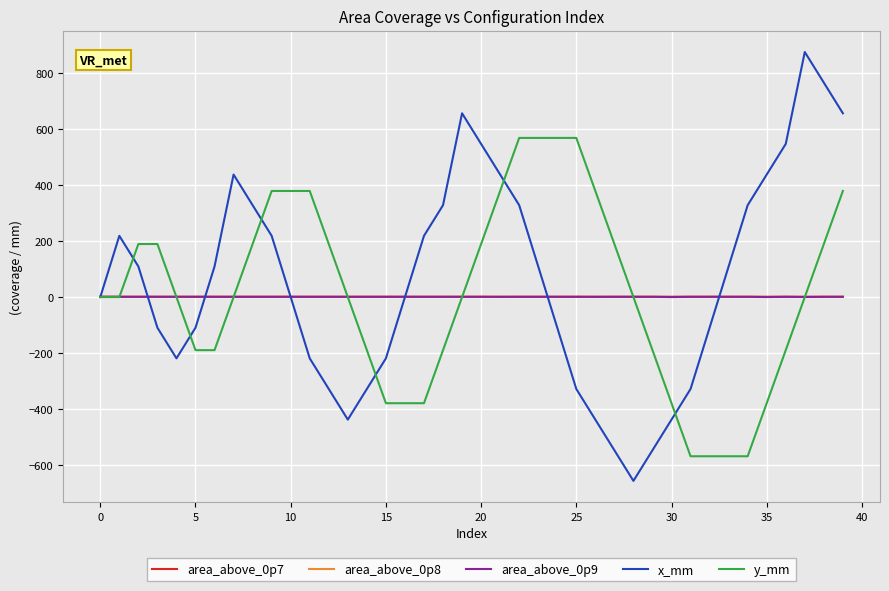

What is the sum of all area_above_0p7 values?

40.0